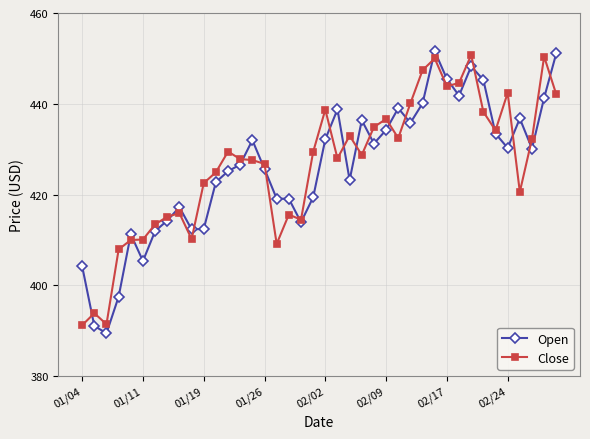

What is the minimum value shown in the chart?

389.4